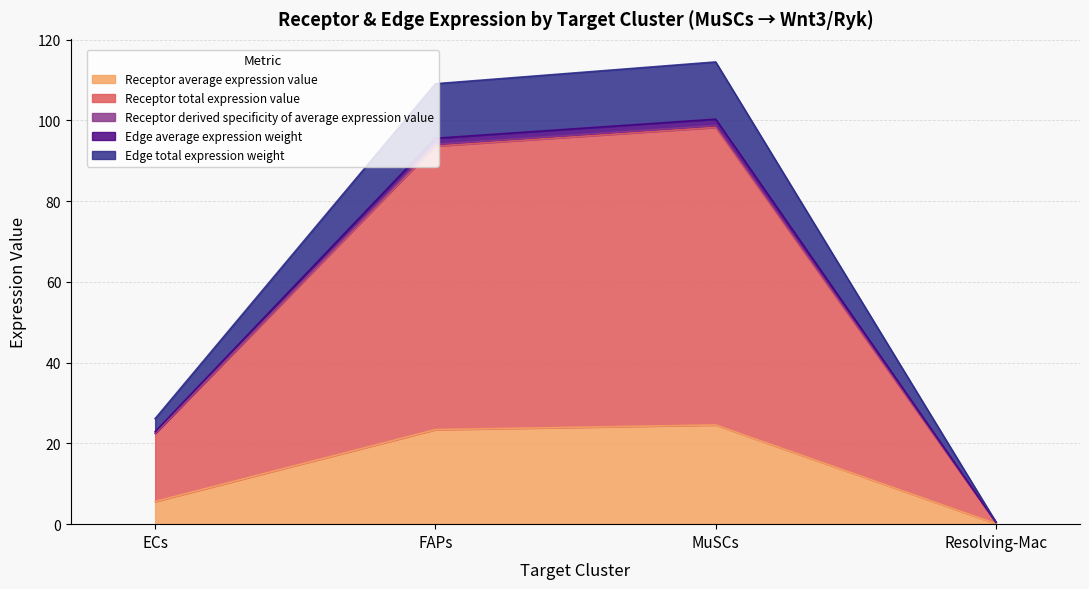

What is the highest value of the Receptor average expression value series?

24.6